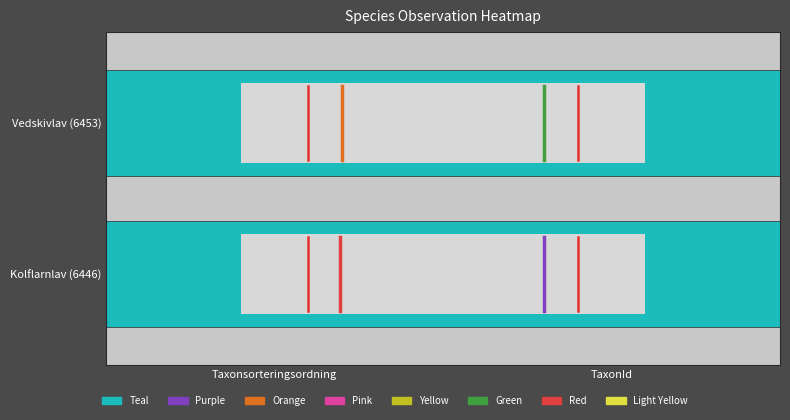

Count the Vedskivlav (6453)_col1 values in the range 0 to 1.

1